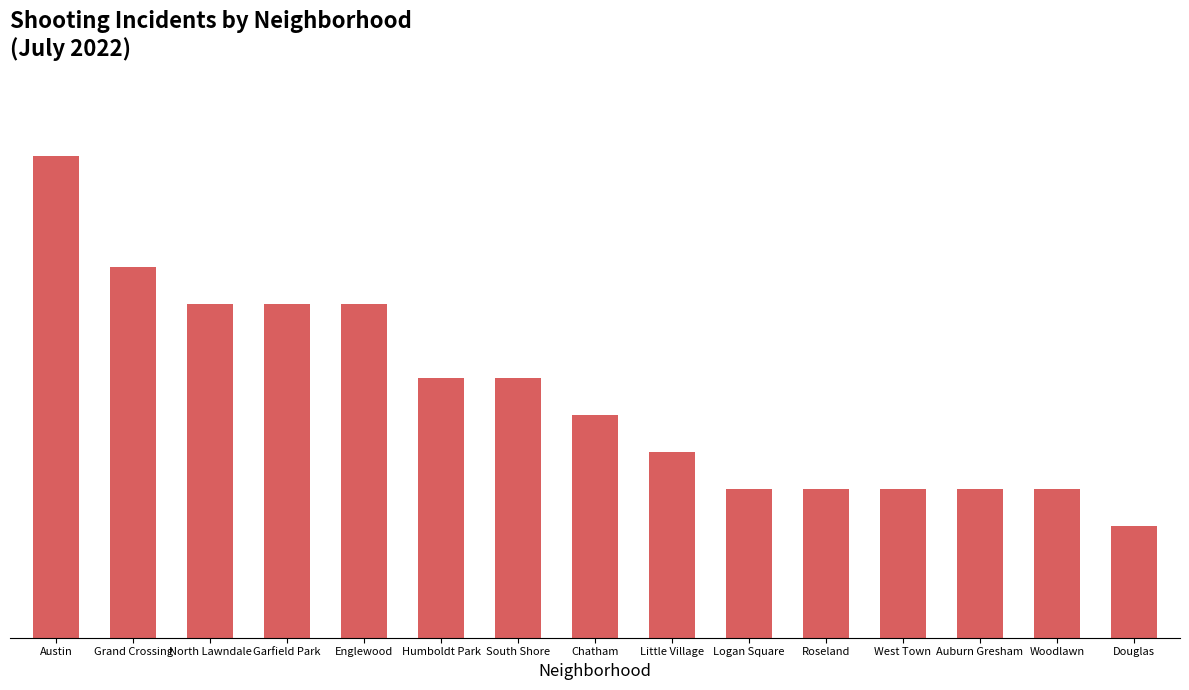

What is the minimum value shown in the chart?

3